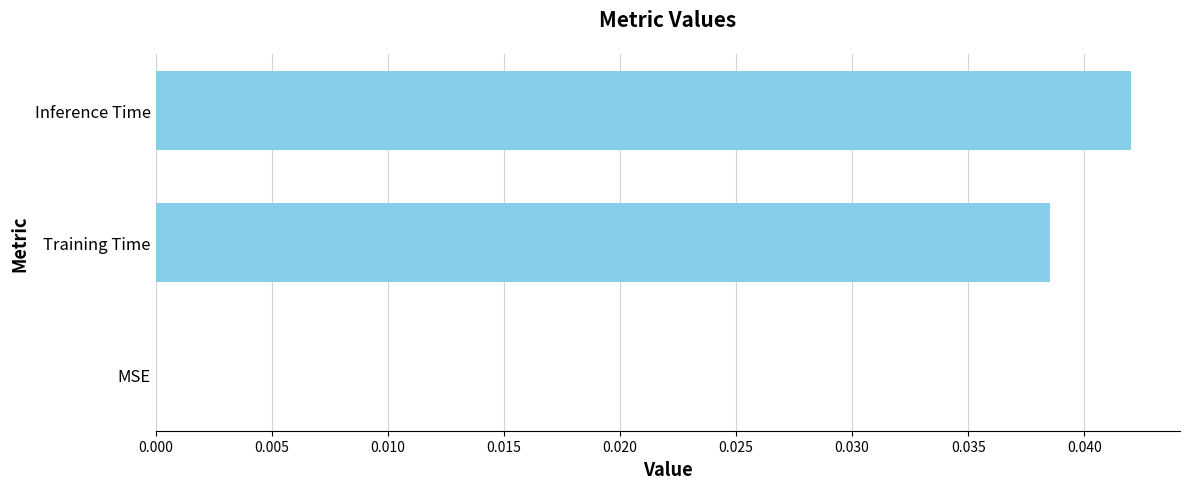

How many categories are shown in the chart?

3